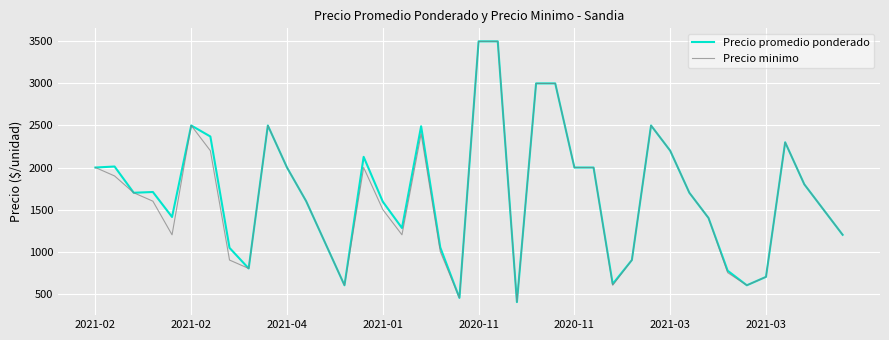

What is the maximum value shown in the chart?

3500